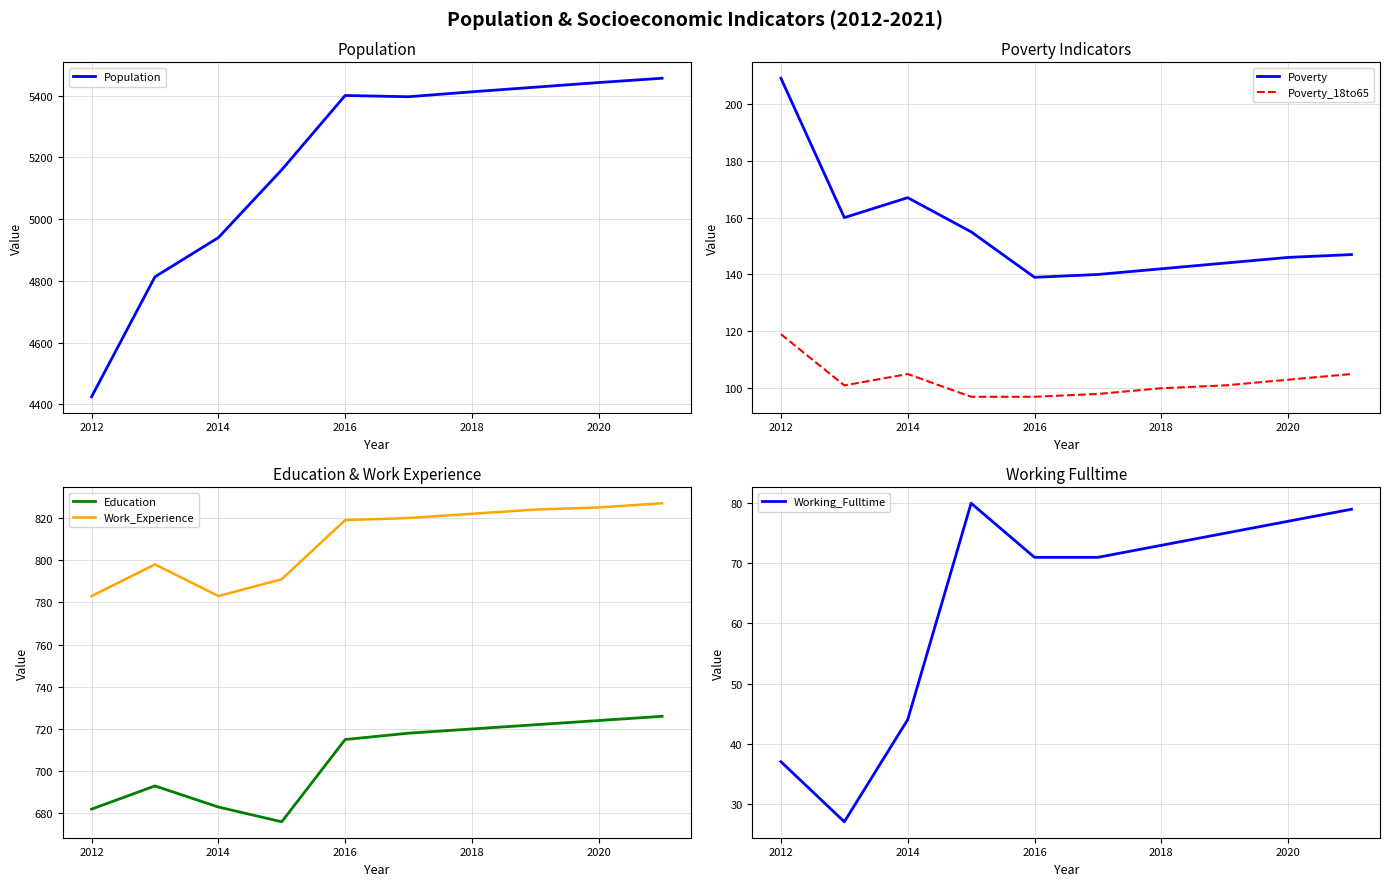

What is the difference between the second highest and minimum values in the Work_Experience series?

42